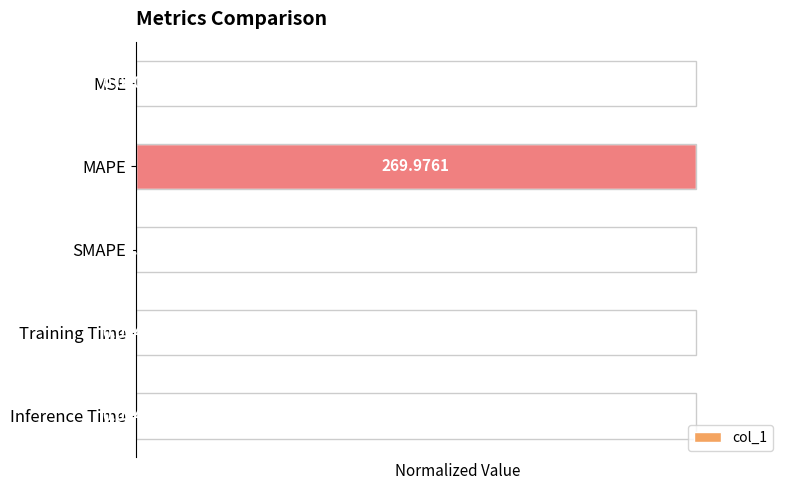

Where is the data nearest to the value 0?

SMAPE